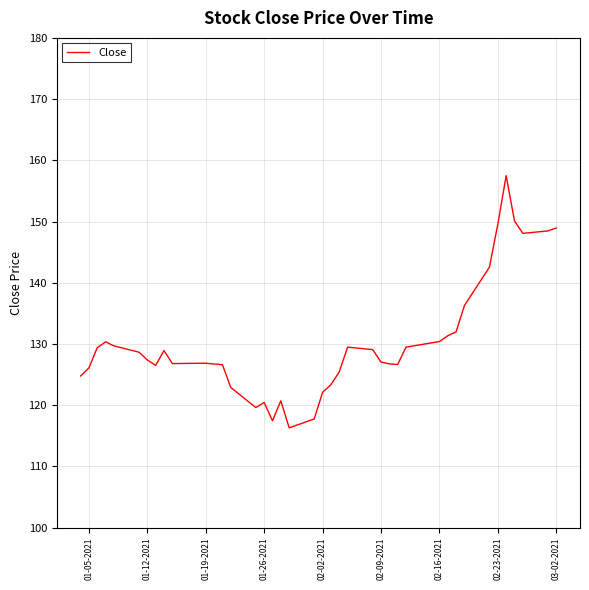

What is the maximum value shown in the chart?

157.5